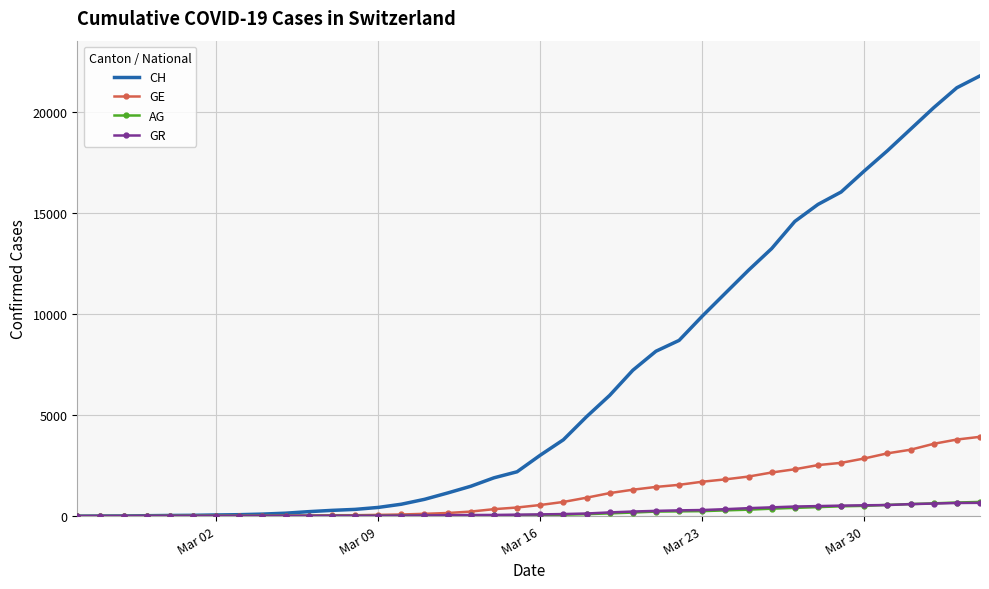

Which series has the widest spread of values?

CH